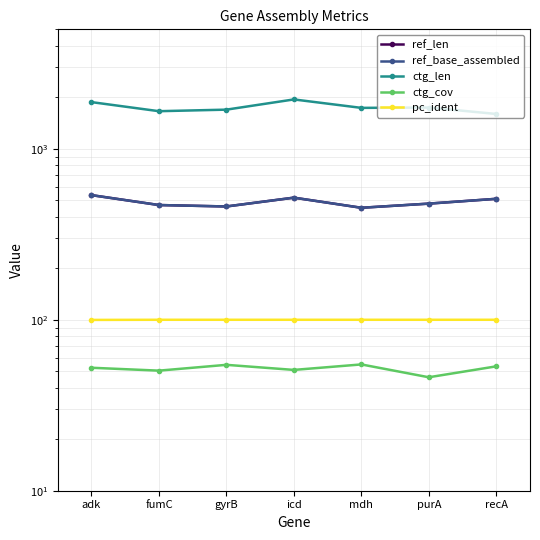

What is the approximate value of ref_len at purA?

478.0